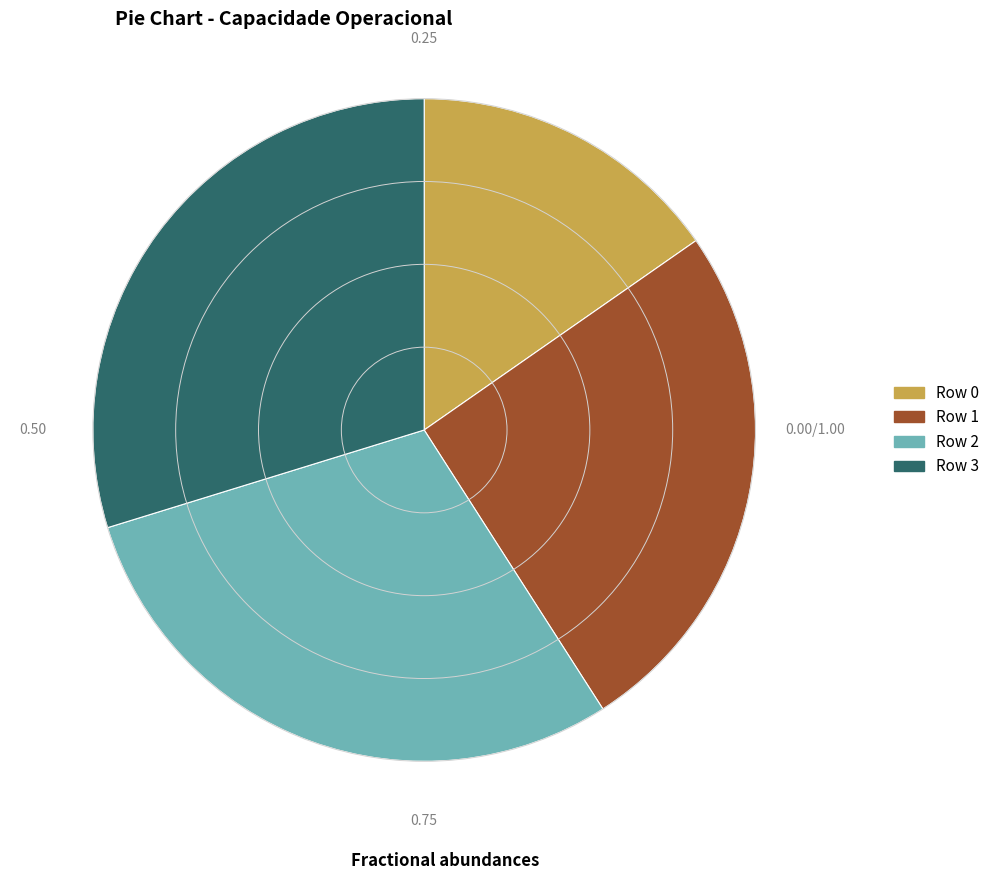

Is Row 1 the majority of the pie?

No